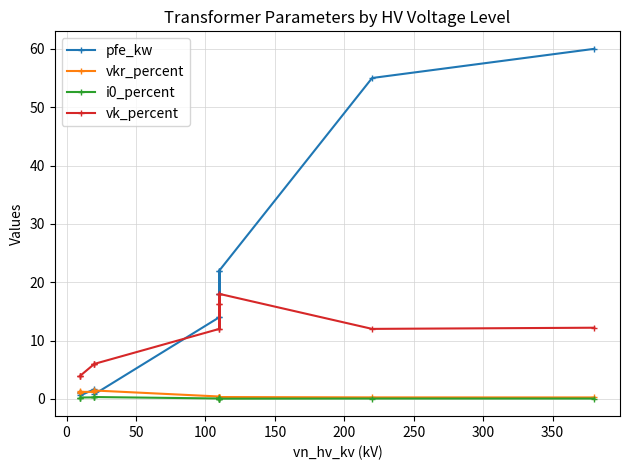

What is the difference between the maximum and minimum values in the pfe_kw series?

59.4